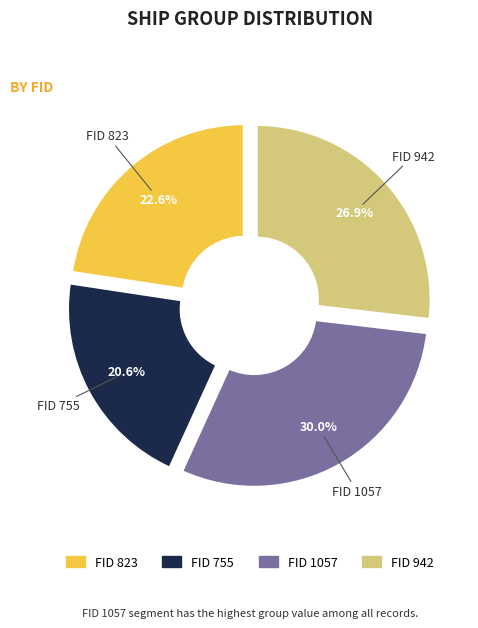

Count the number of slices in the pie.

4